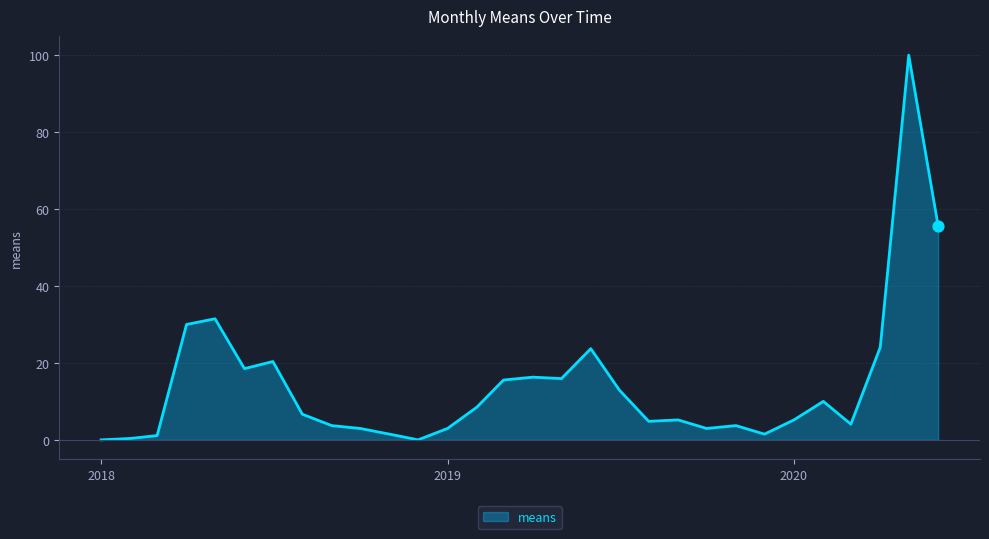

What is the difference between the maximum and minimum values?

100.0